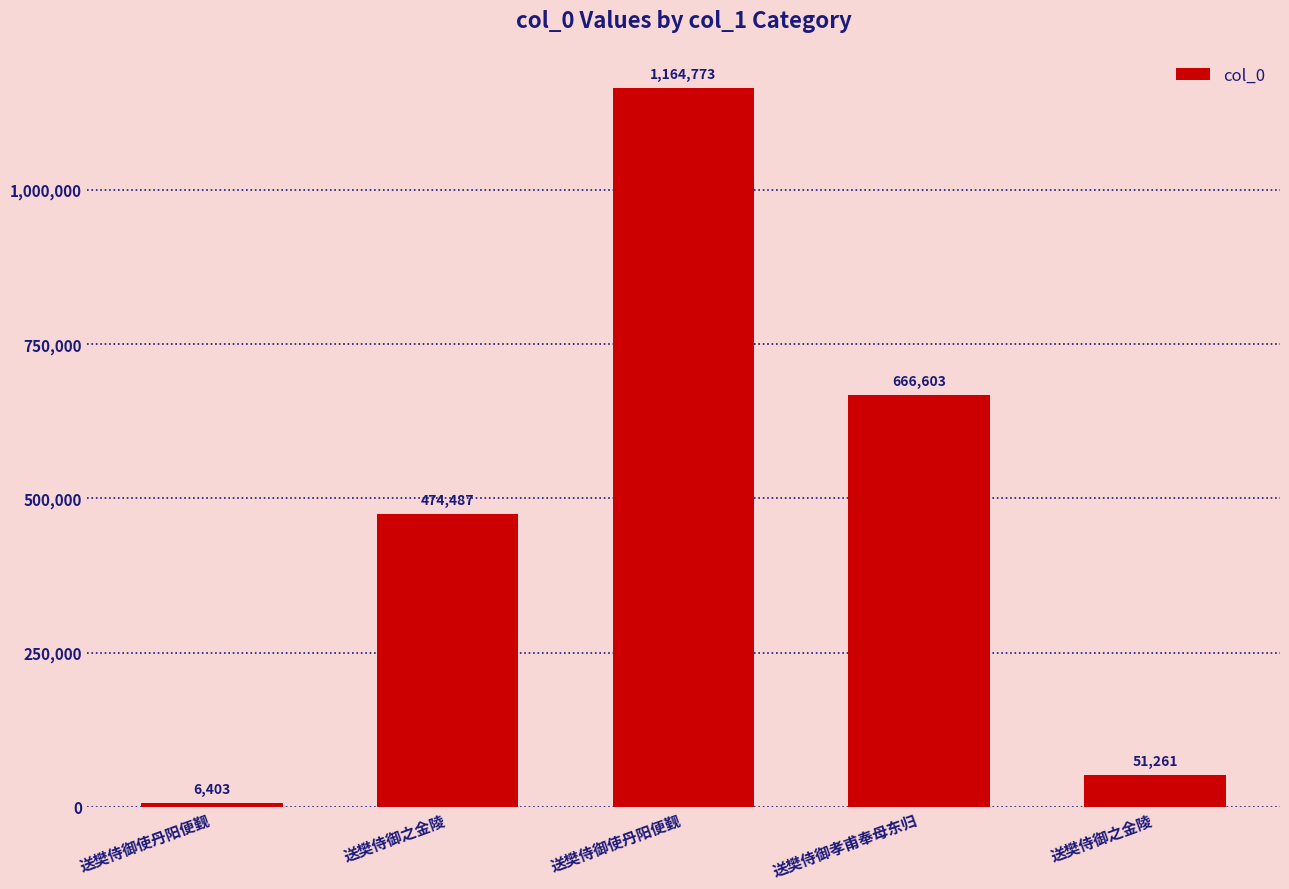

List the labels in order of value, smallest first.

送樊侍御使丹阳便觐, 送樊侍御之金陵, 送樊侍御之金陵, 送樊侍御孝甫奉母东归, 送樊侍御使丹阳便觐